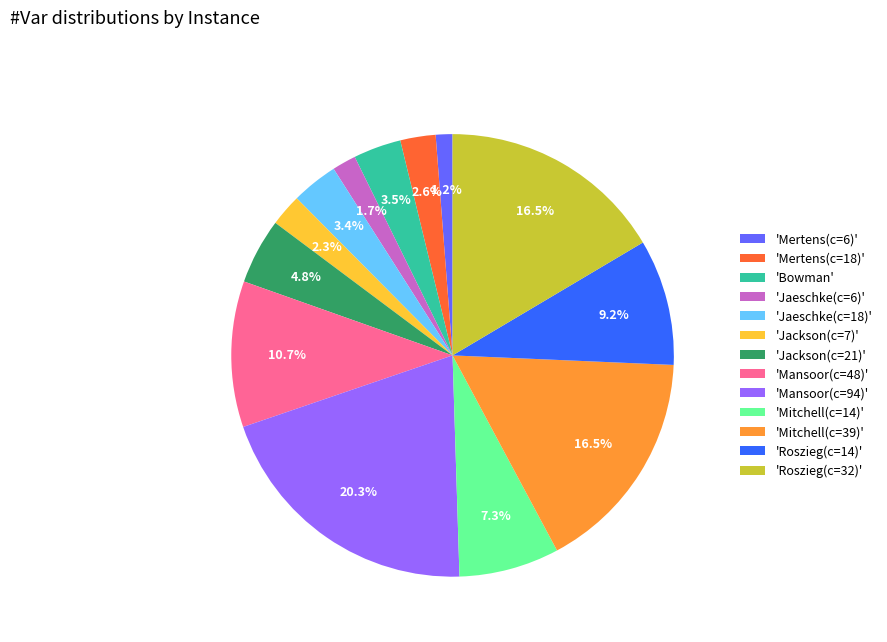

Is there a majority slice in this chart?

No